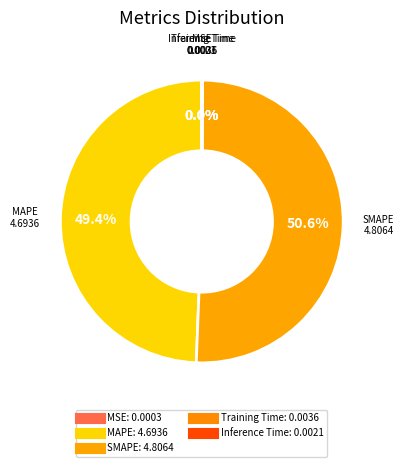

To the nearest percent, what portion does SMAPE represent?

51%